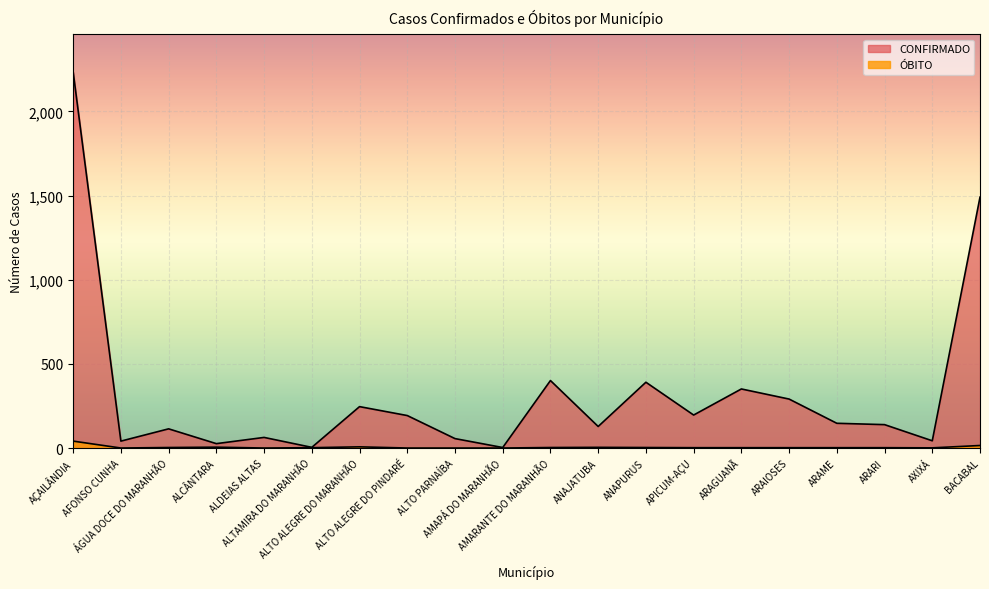

List the labels in order of CONFIRMADO value, smallest first.

AMAPÁ DO MARANHÃO, ALTAMIRA DO MARANHÃO, ALCÂNTARA, AFONSO CUNHA, AXIXÁ, ALTO PARNAÍBA, ALDEIAS ALTAS, ÁGUA DOCE DO MARANHÃO, ANAJATUBA, ARARI, ARAME, ALTO ALEGRE DO PINDARÉ, APICUM-AÇU, ALTO ALEGRE DO MARANHÃO, ARAIOSES, ARAGUANÃ, ANAPURUS, AMARANTE DO MARANHÃO, BACABAL, AÇAILÂNDIA